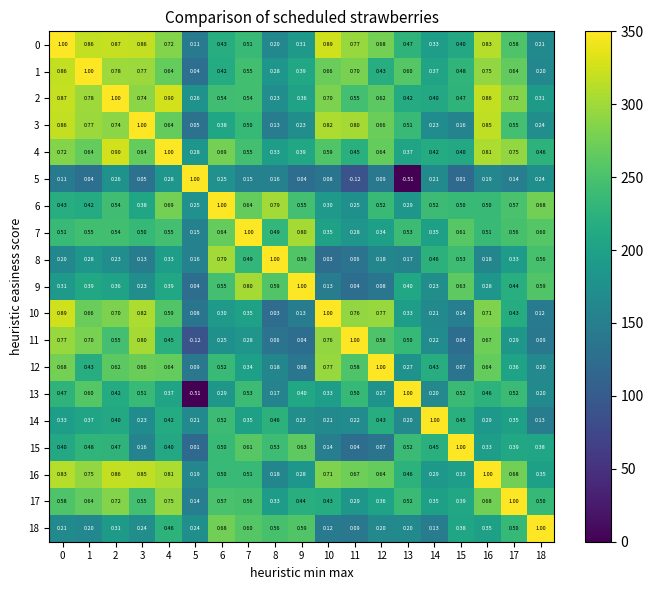

Is the value of 17 at 15 greater than the value of 10 at 15?

Yes